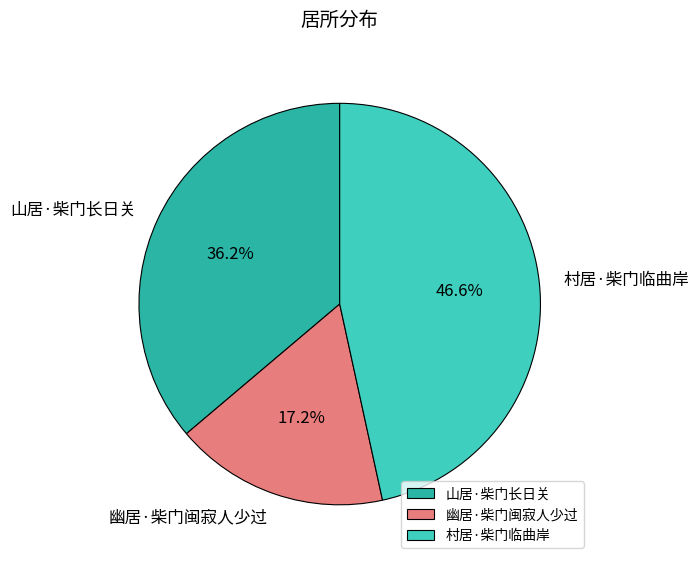

To the nearest percent, what is the difference between the 村居·柴门临曲岸 and 幽居·柴门闽寂人少过 slice percentages?

29%